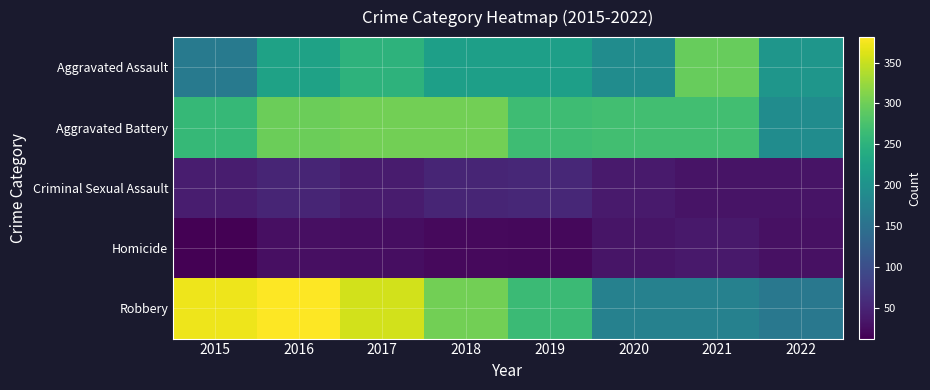

At which category is the sum across all series the highest?

2016